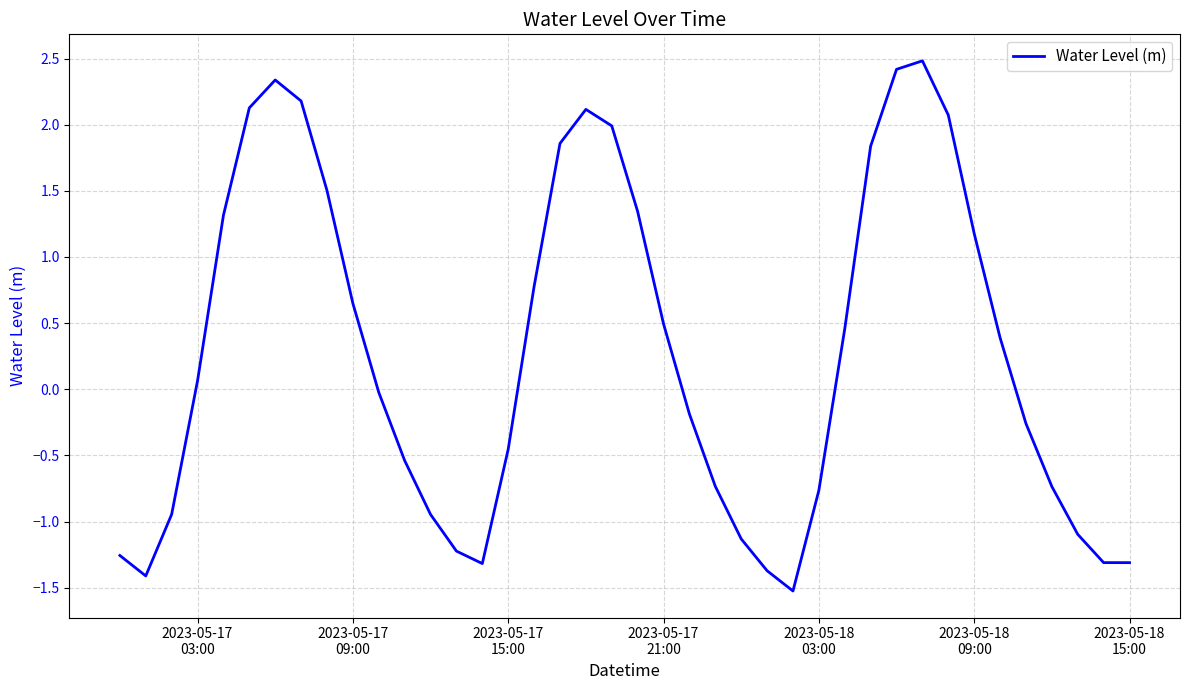

What is the smallest value displayed?

-1.5